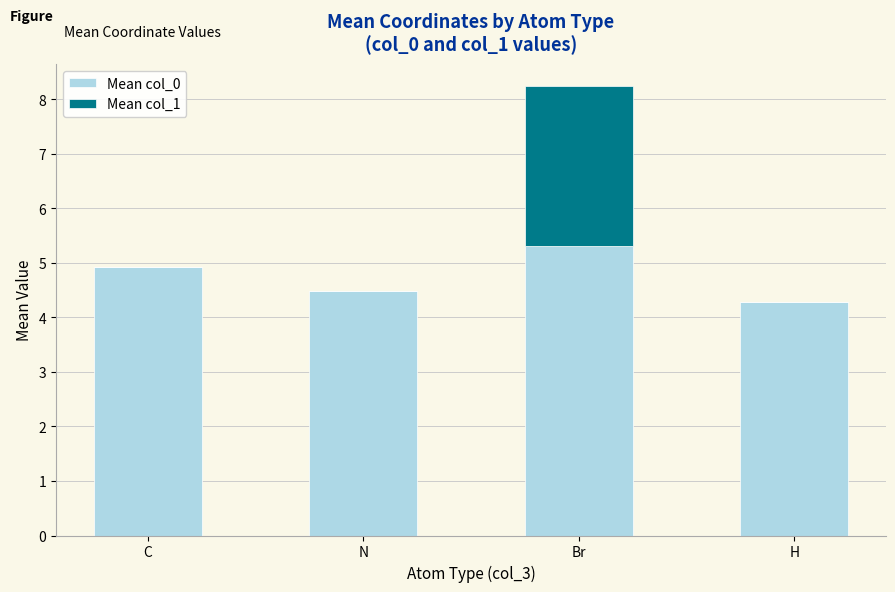

What is the total value across all series at C?

4.9